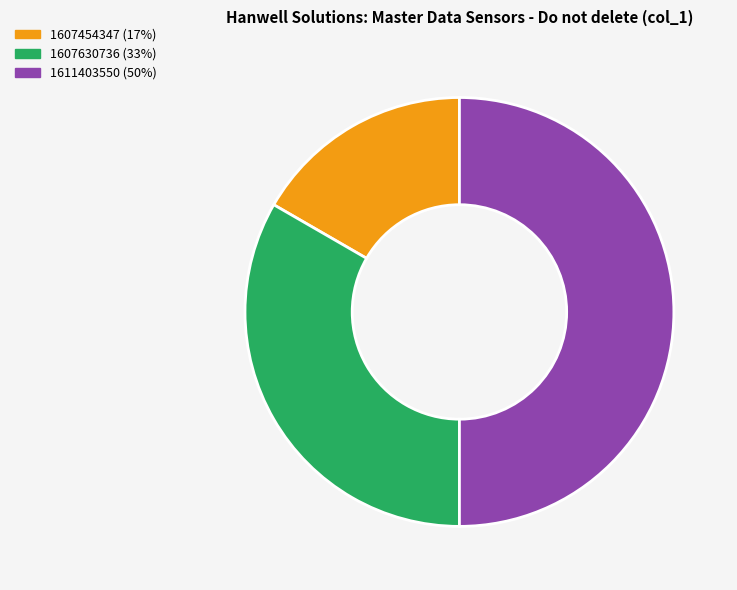

Count the number of slices in the pie.

3